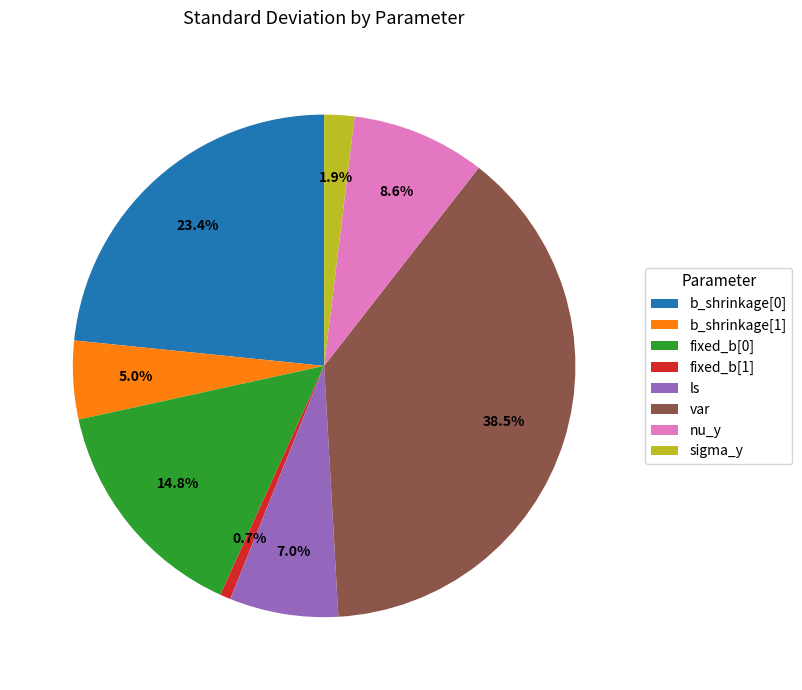

How much of the chart is everything except sigma_y?

98.1%